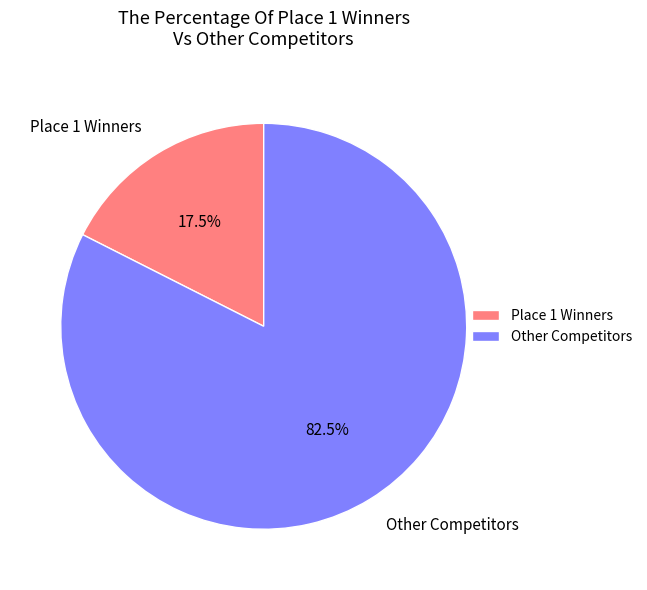

Is Place 1 Winners the majority of the pie?

No